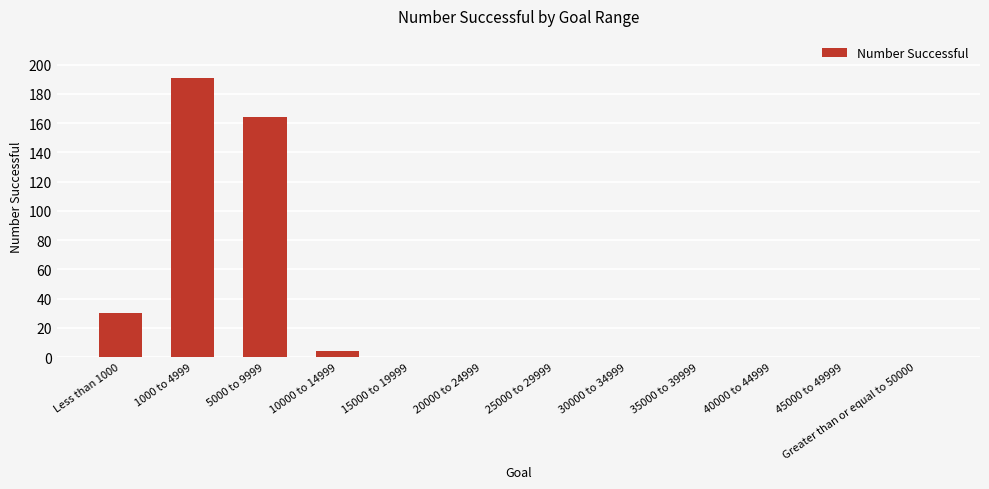

The value at Greater than or equal to 50000 is -123. True or false?

False